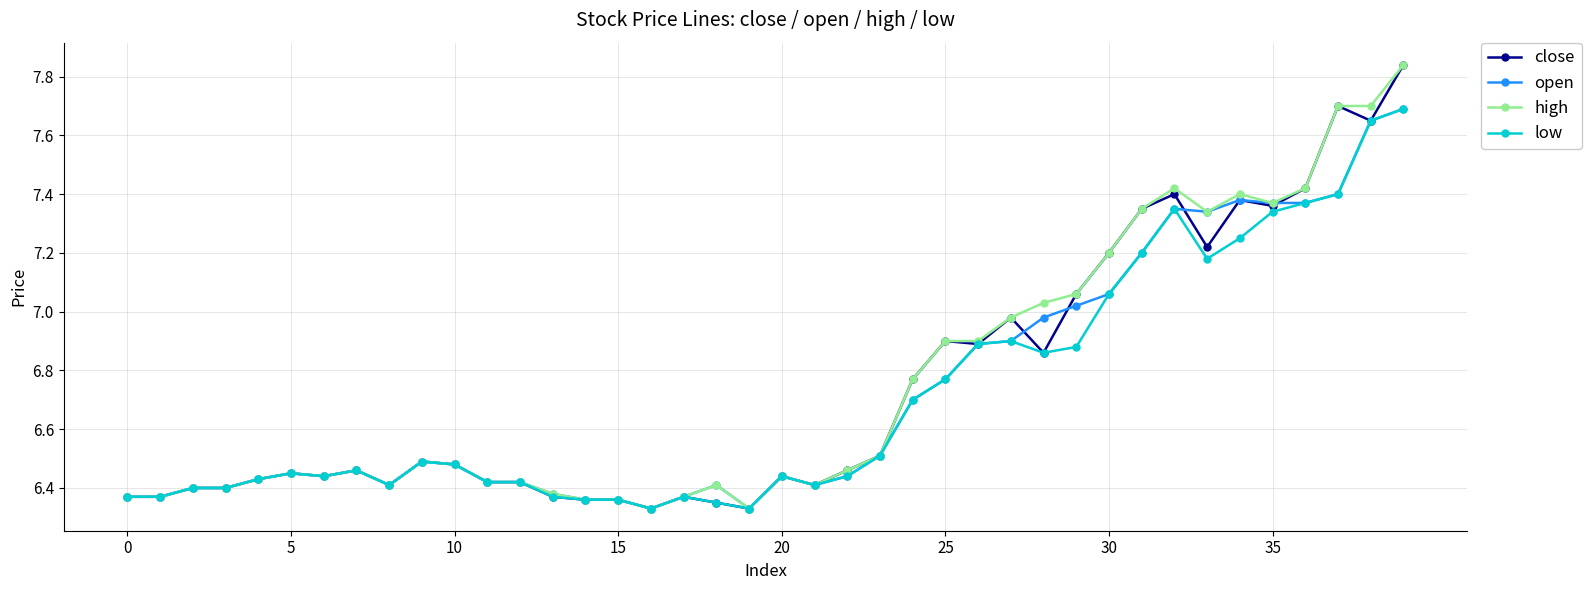

List the series in order of their overall mean, lowest first.

low, open, close, high